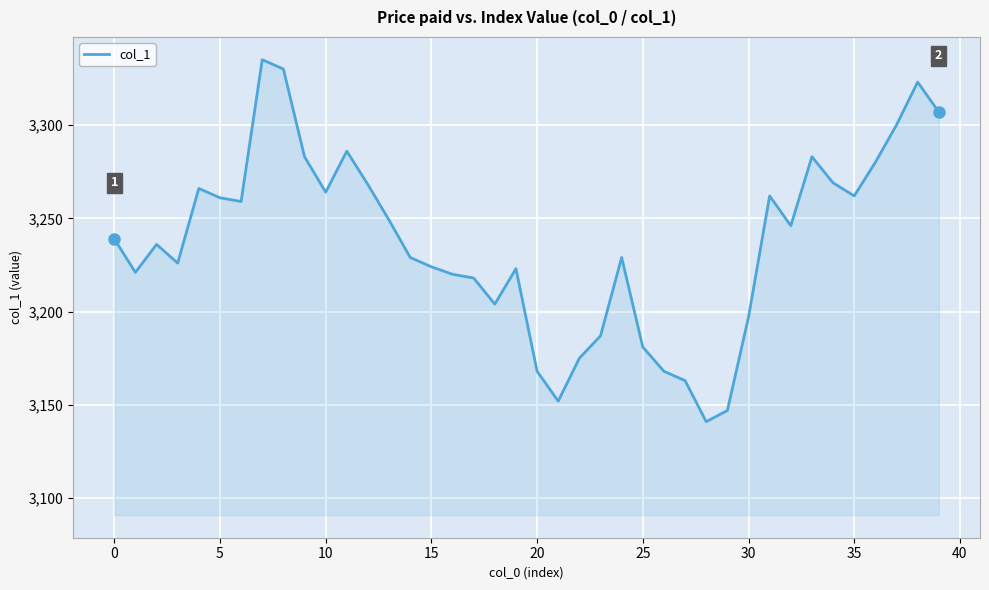

How many categories are shown in the chart?

40